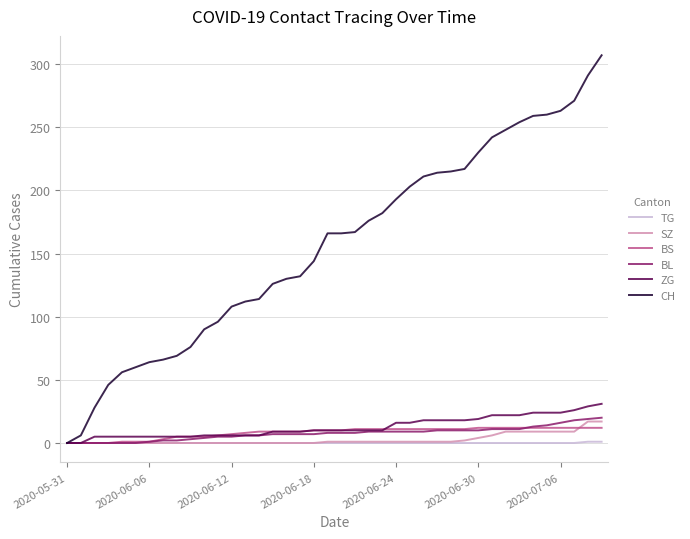

Which series has the largest total across all categories?

CH